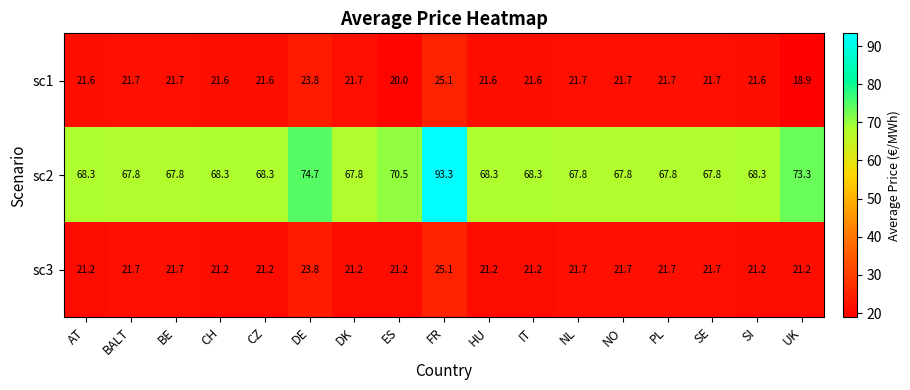

At which category is the sum across all series the highest?

FR